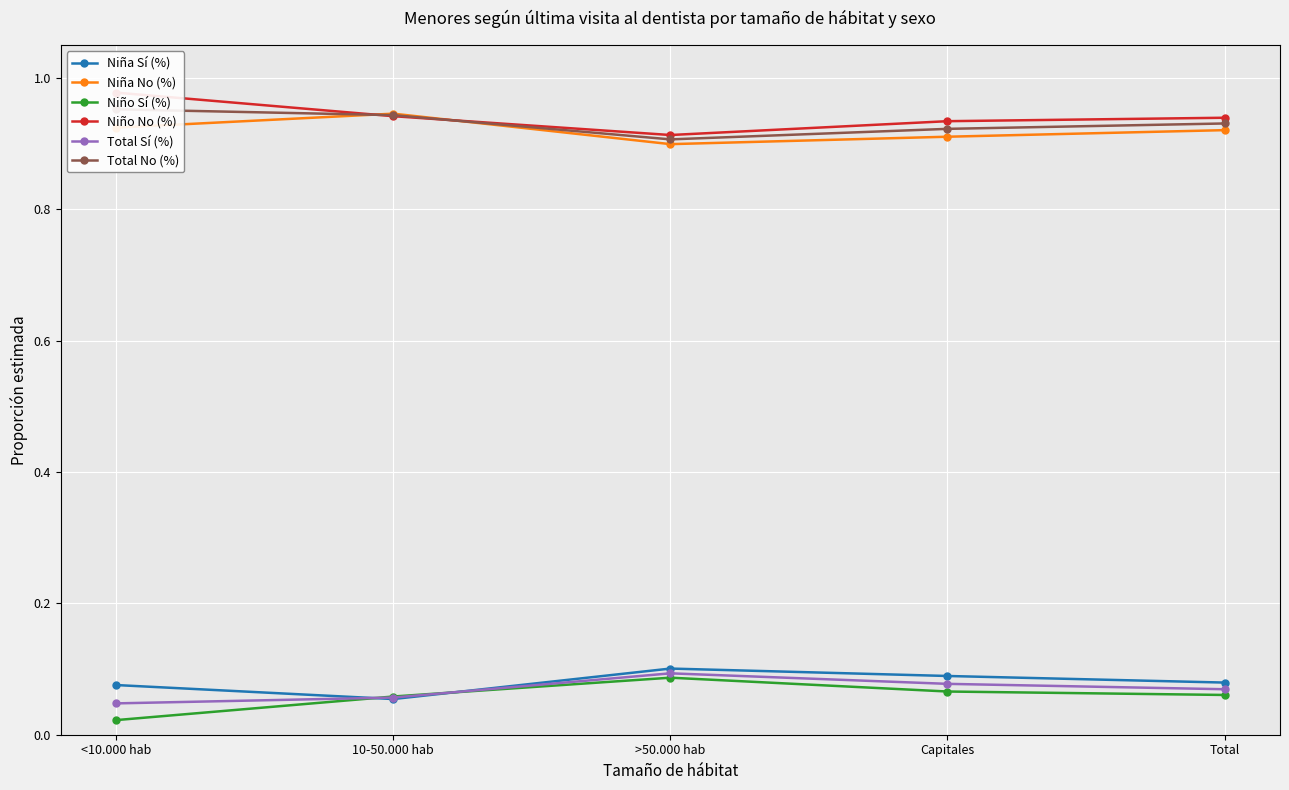

The Niño No (%) series shows 0.9 at Capitales. True or false?

True